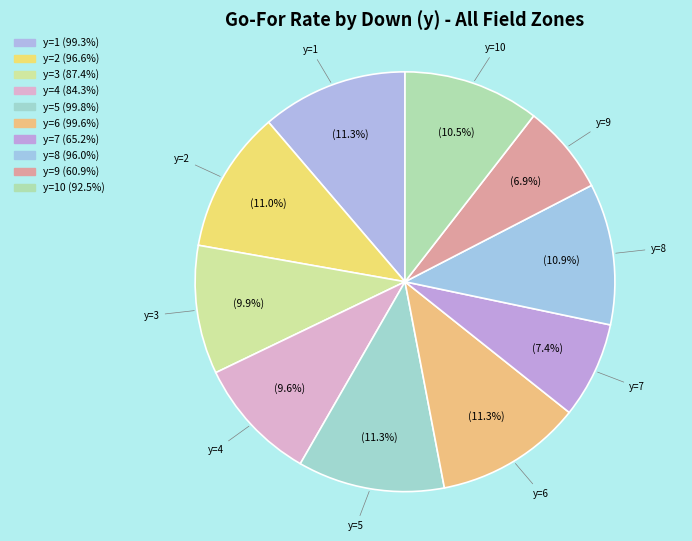

Which has a higher value, y=6 or y=10?

y=6